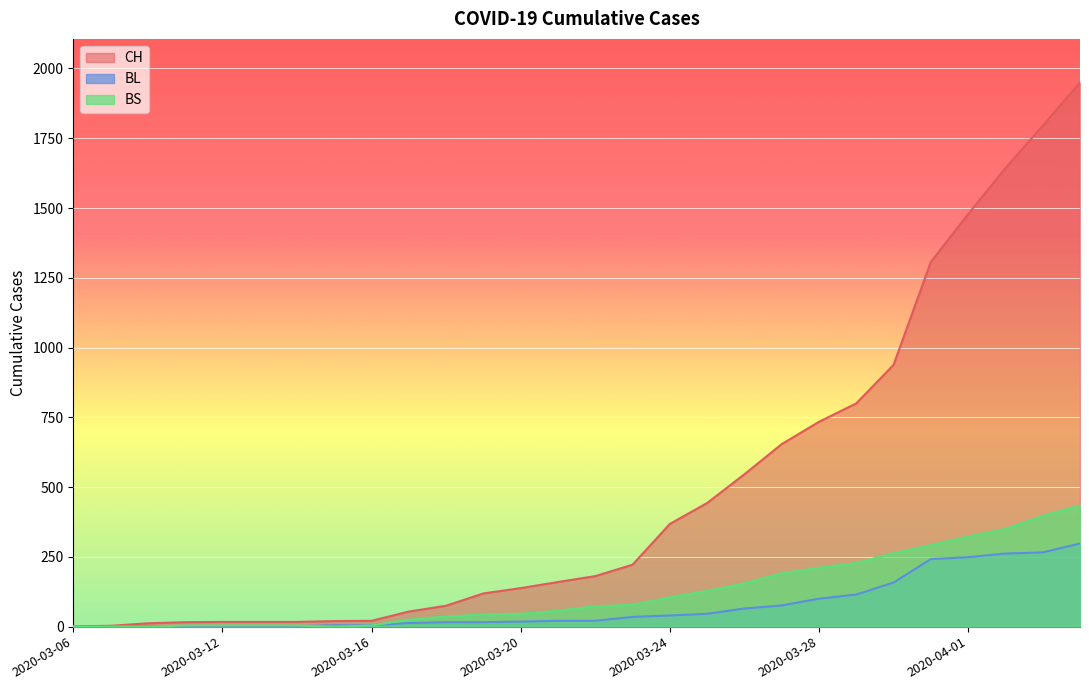

Does the chart display data point markers on the line(s)?

No